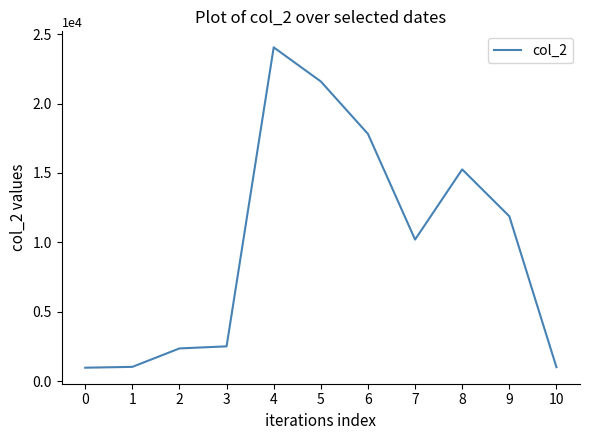

What is the difference between the second highest and minimum values?

20640